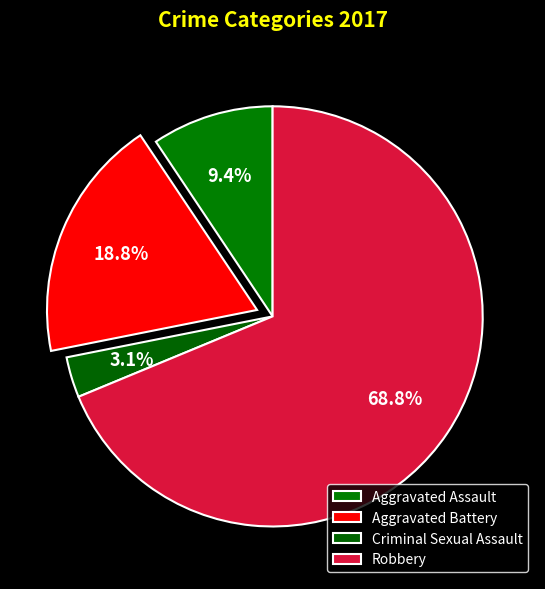

Rank the categories by value from lowest to highest.

Criminal Sexual Assault, Aggravated Assault, Aggravated Battery, Robbery